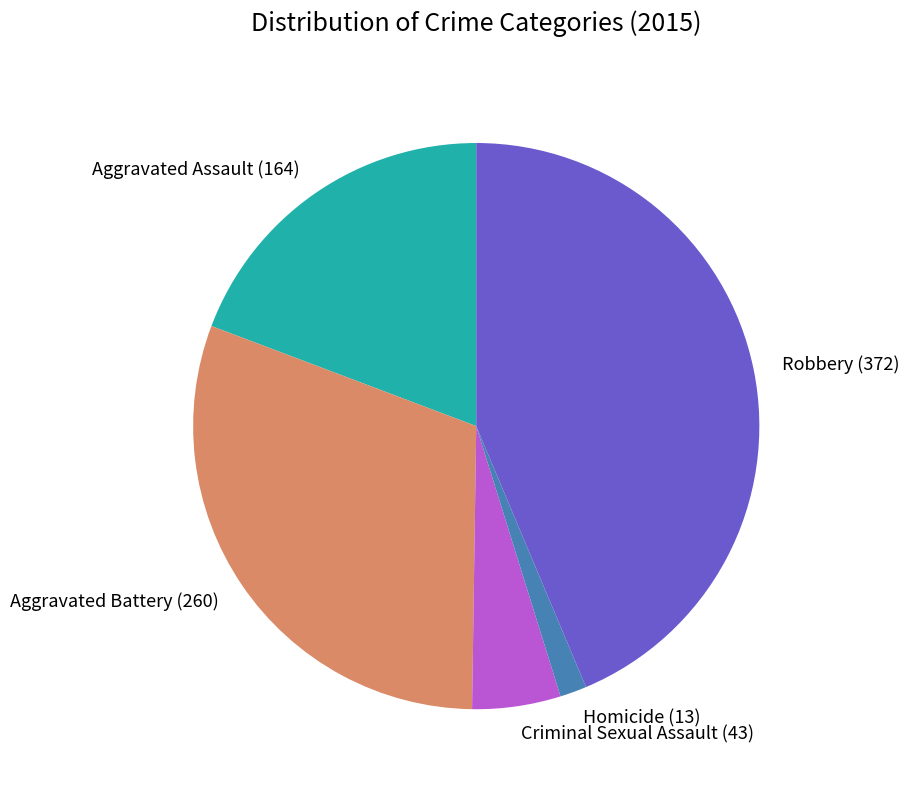

The Criminal Sexual Assault slice represents 1% of the pie. True or false?

False